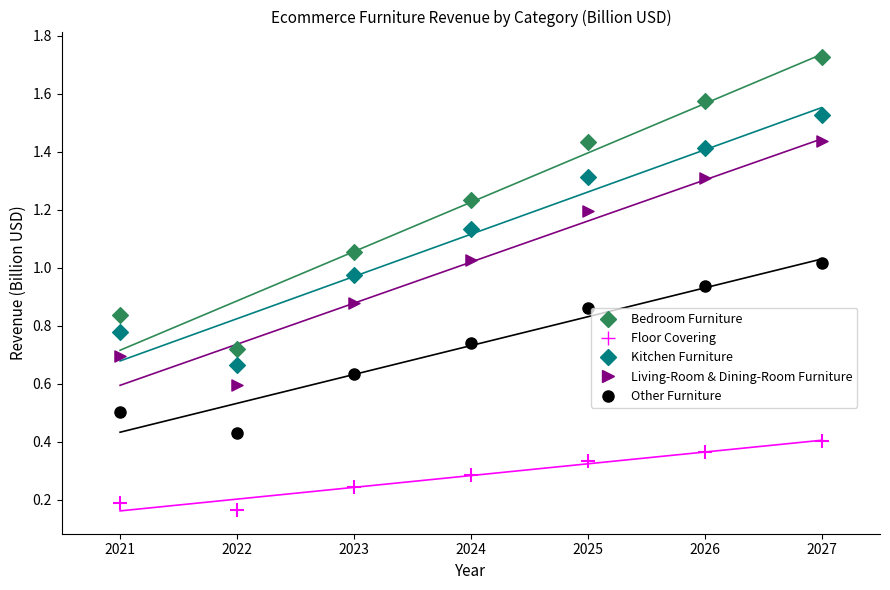

Which series has the largest Y range (max minus min)?

Bedroom Furniture